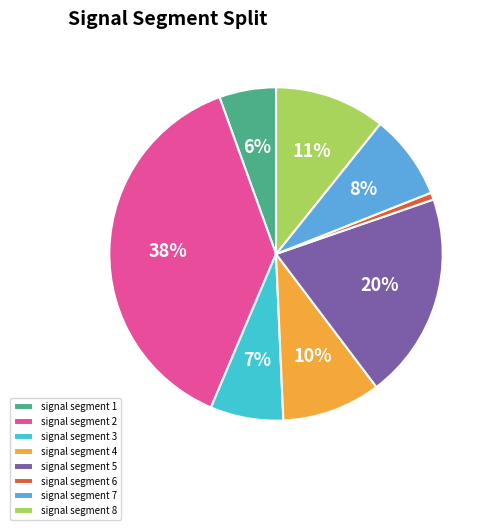

What percentage is the signal segment 5 slice, to the nearest percent?

20%